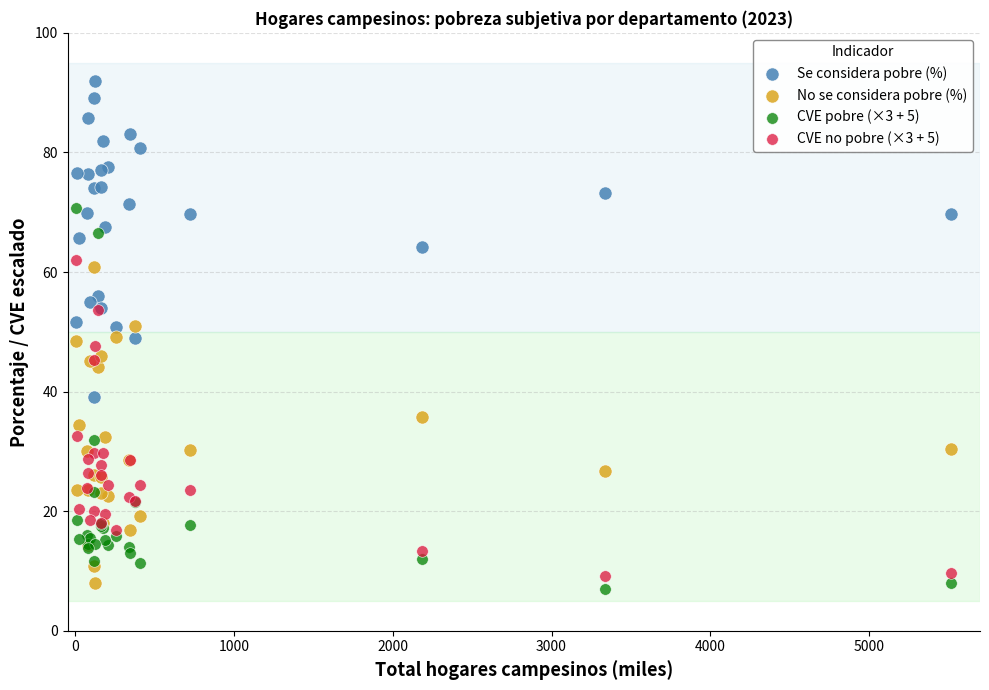

Which series has the largest Y range (max minus min)?

CVE pobre (×3 + 5)